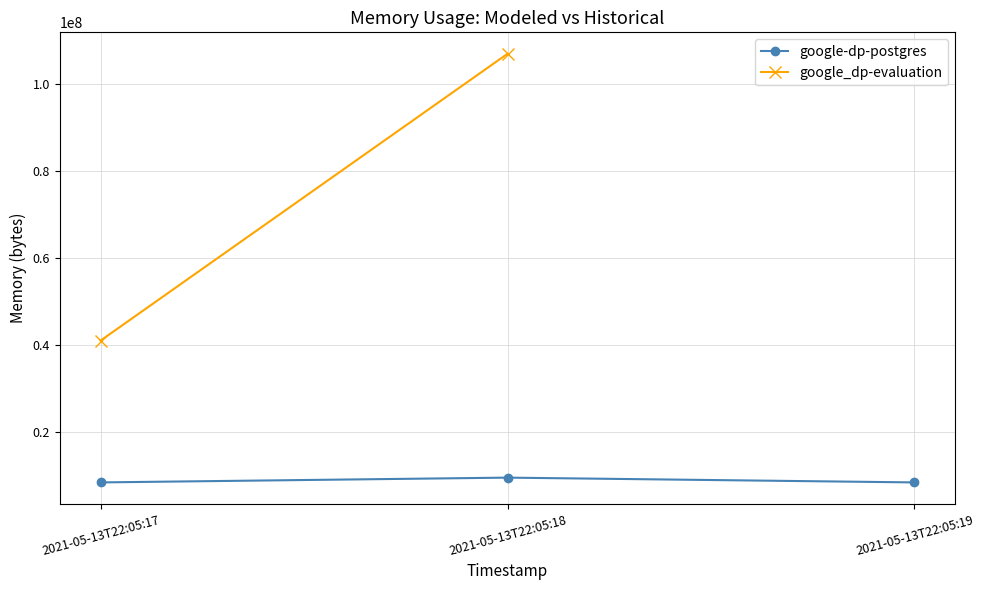

Reading left to right, transcribe all the data shown in this chart.

2021-05-13T22:05:17=8388608	2021-05-13T22:05:18=9490432	2021-05-13T22:05:19=8388608